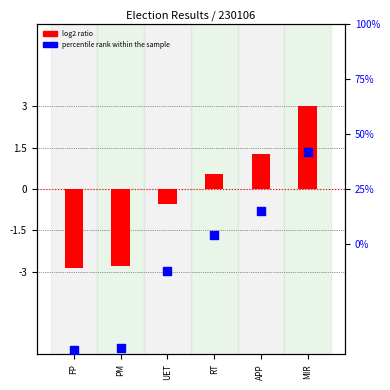

At which category is the sum across all series the highest?

MIR